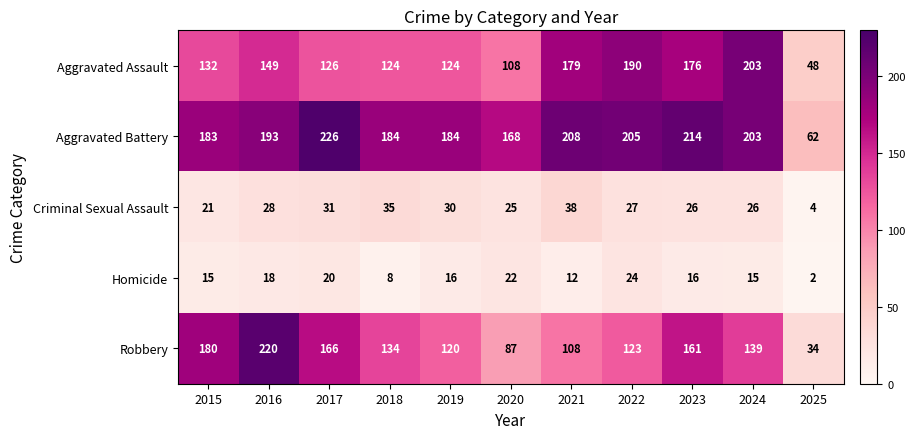

Where does the Robbery series first go above 134?

2015